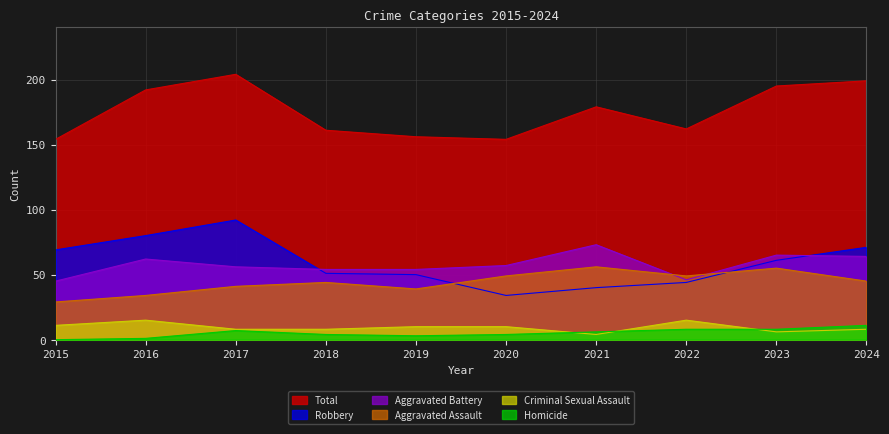

At how many categories does at least one series exceed 32?

10